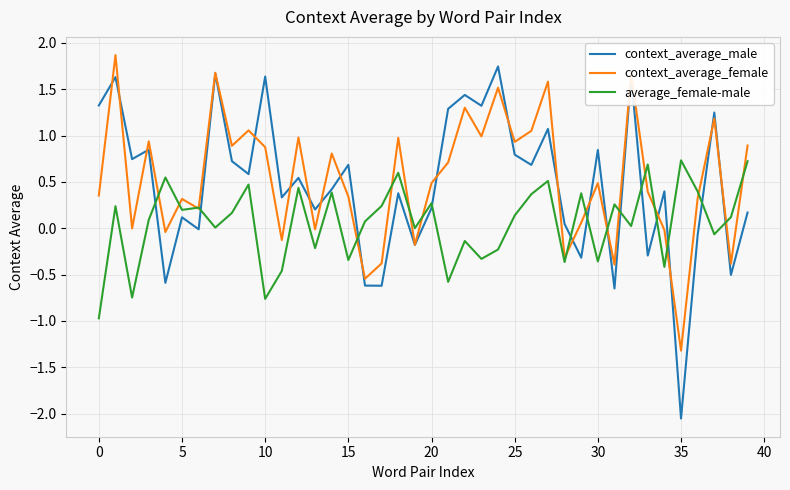

What is the lowest value of the average_female-male series?

-1.0